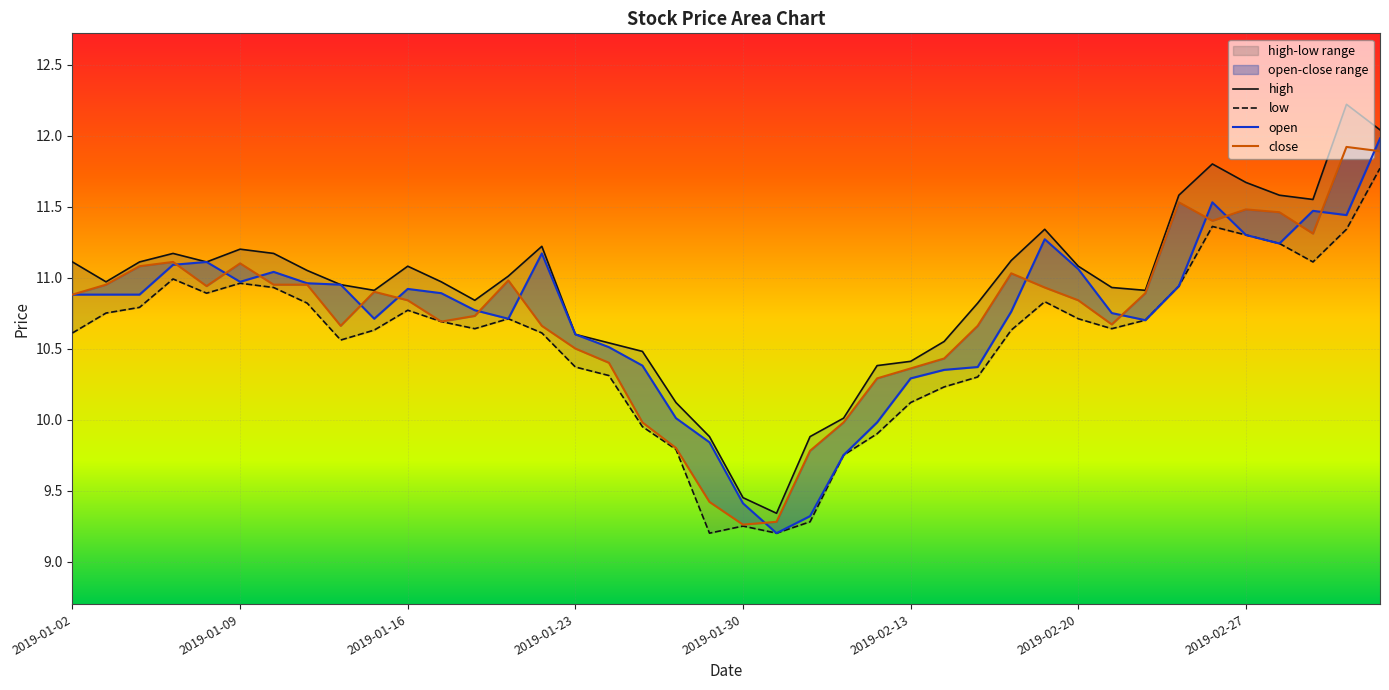

How many lines are shown in the chart?

4